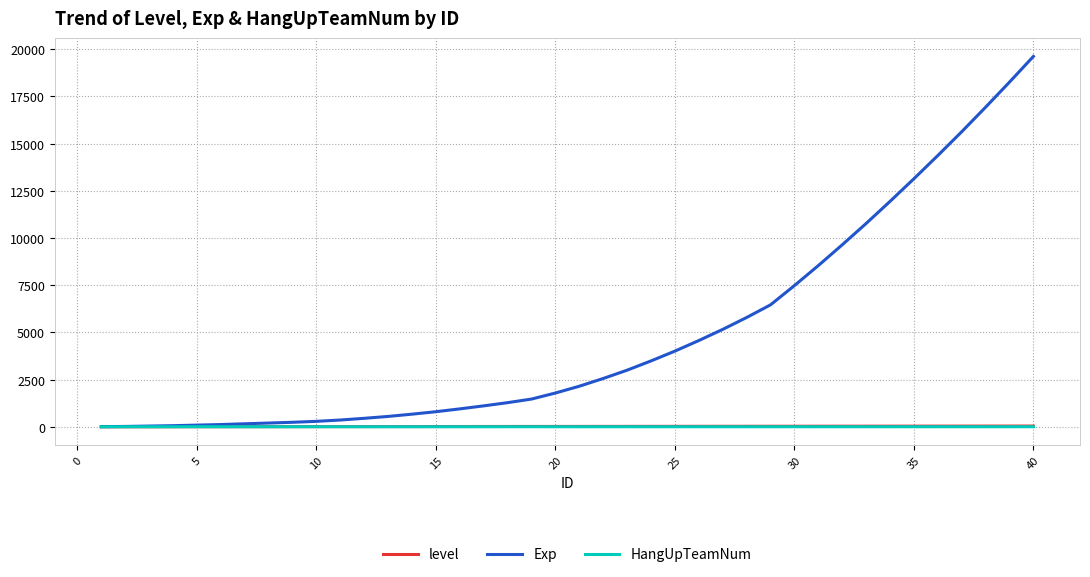

Which series has the largest range (max minus min)?

Exp